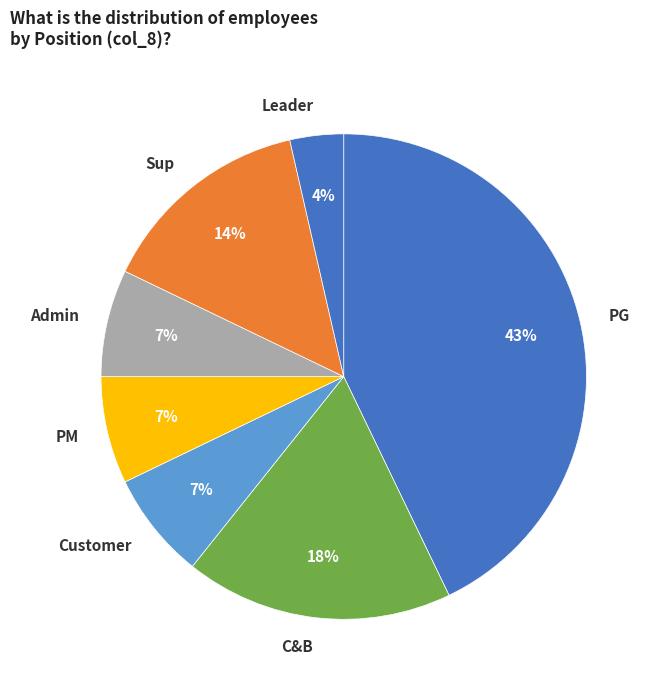

Is PM the majority of the pie?

No